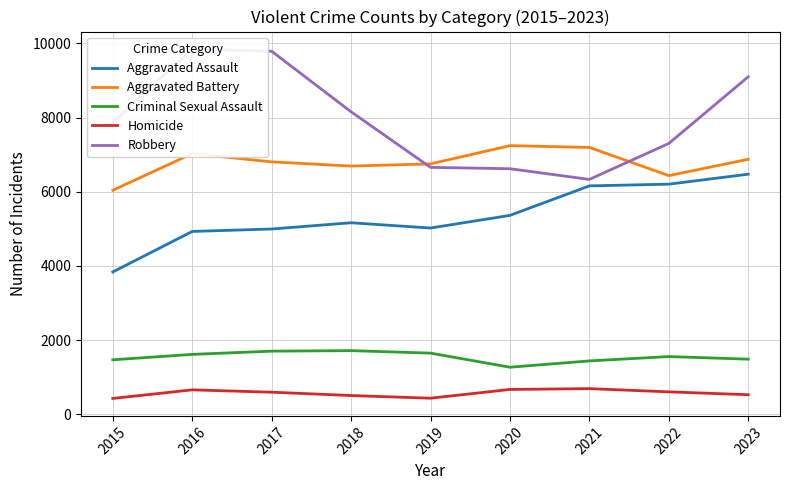

List the labels in order of Aggravated Battery value, smallest first.

2015, 2022, 2018, 2019, 2017, 2023, 2016, 2021, 2020